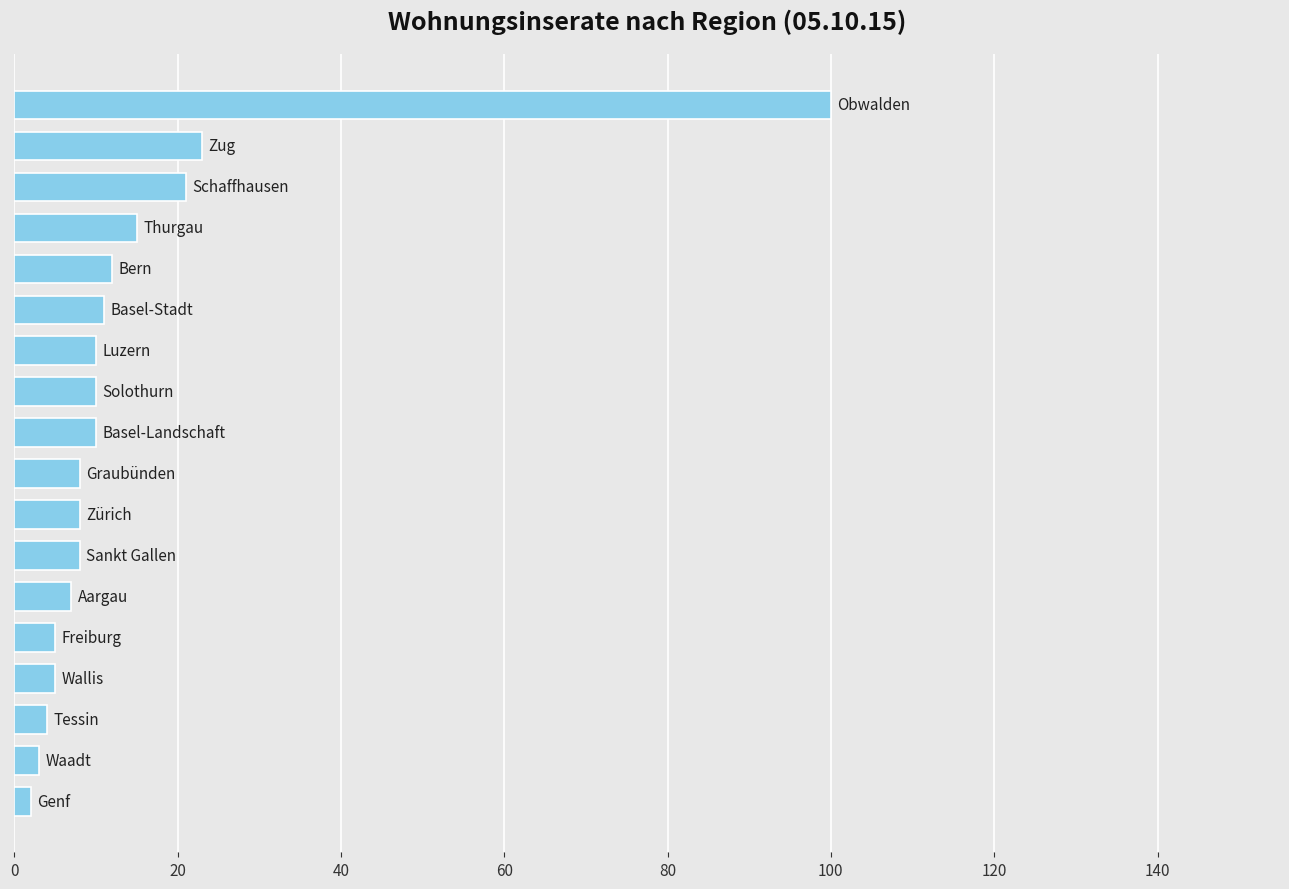

What is the difference between the second highest and minimum values?

21